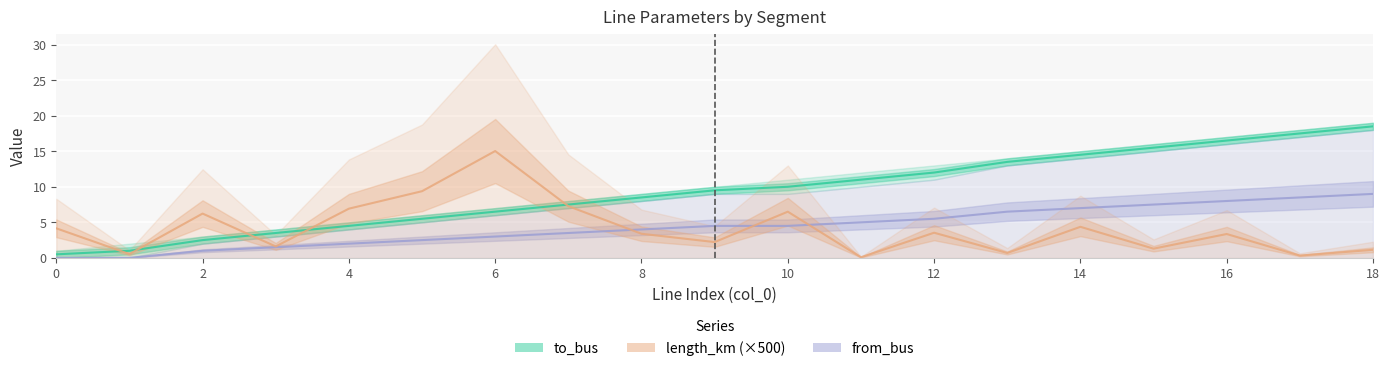

Is the value of to_bus at 0 greater than the value of length_km at 16?

No